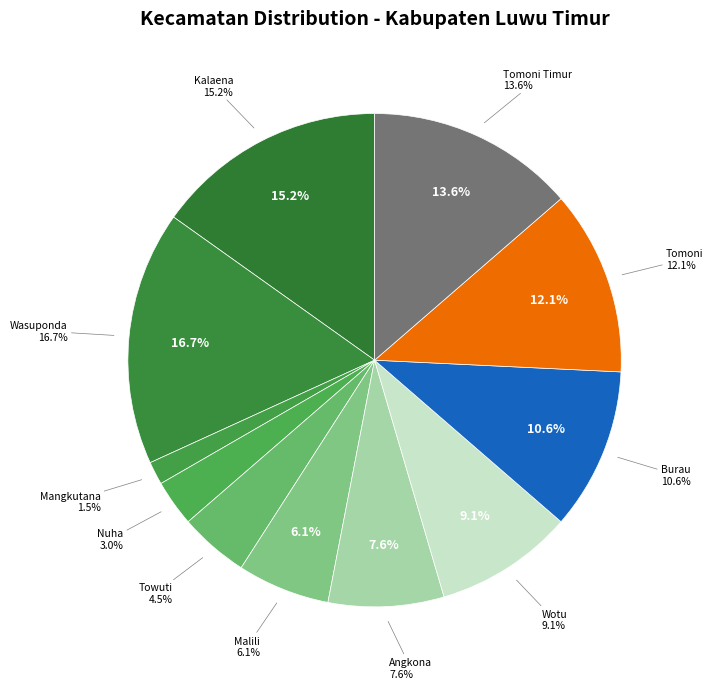

To the nearest percent, what is the combined percentage of Tomoni Timur and Towuti?

18%